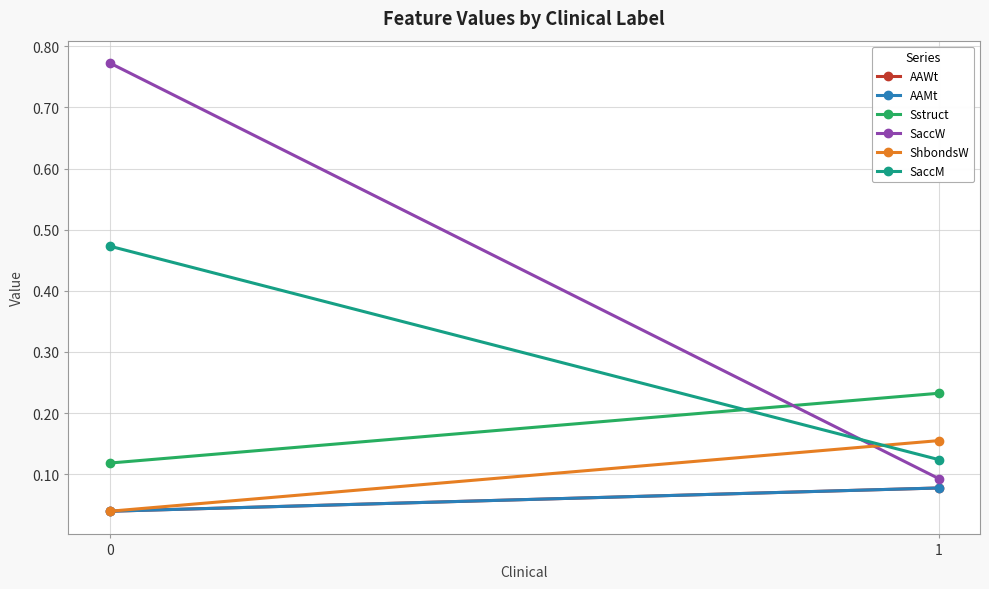

What is the sum of all AAWt values?

0.1